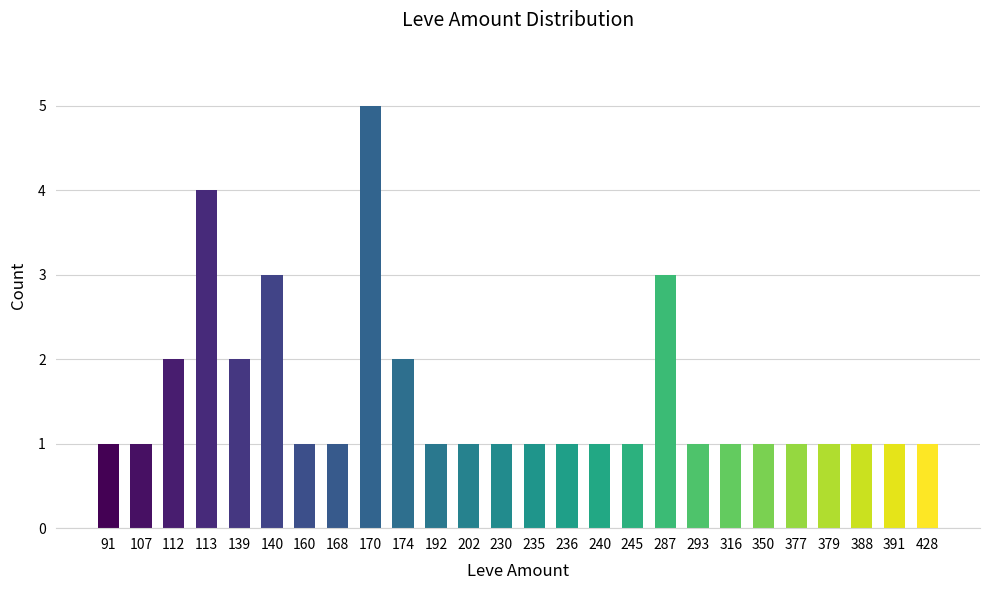

What is the average value?

2